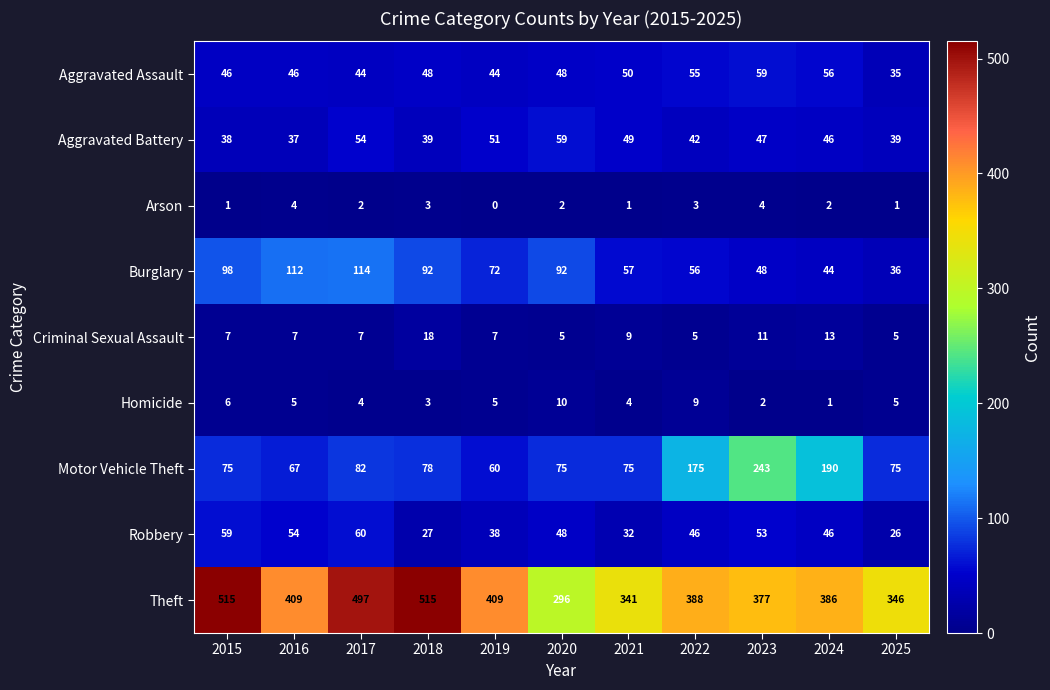

Which label corresponds to the smallest value in the chart?

2019